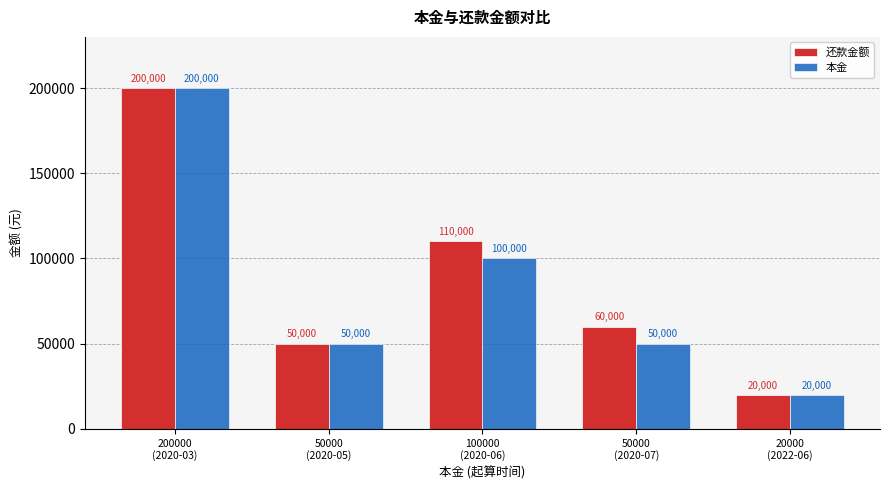

At which category is the sum across all series the highest?

200000
(2020-03)